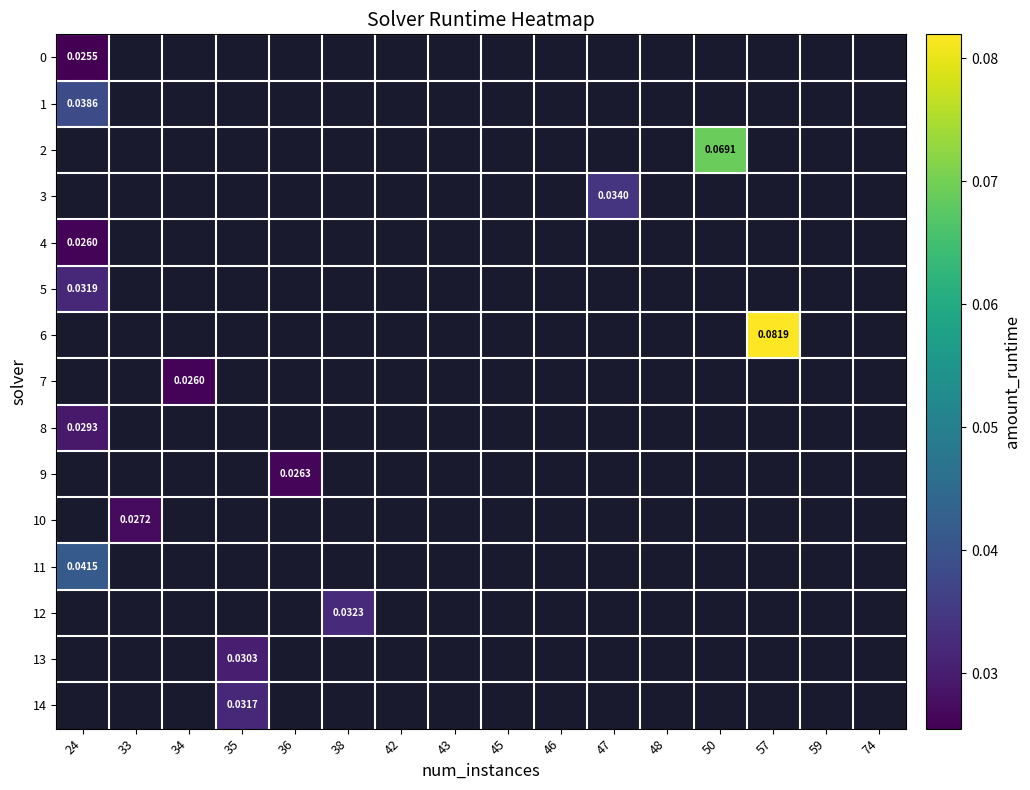

Rank the series at 45 from highest to lowest value.

row_0, row_1, row_2, row_3, row_4, row_5, row_6, row_7, row_8, row_9, row_10, row_11, row_12, row_13, row_14